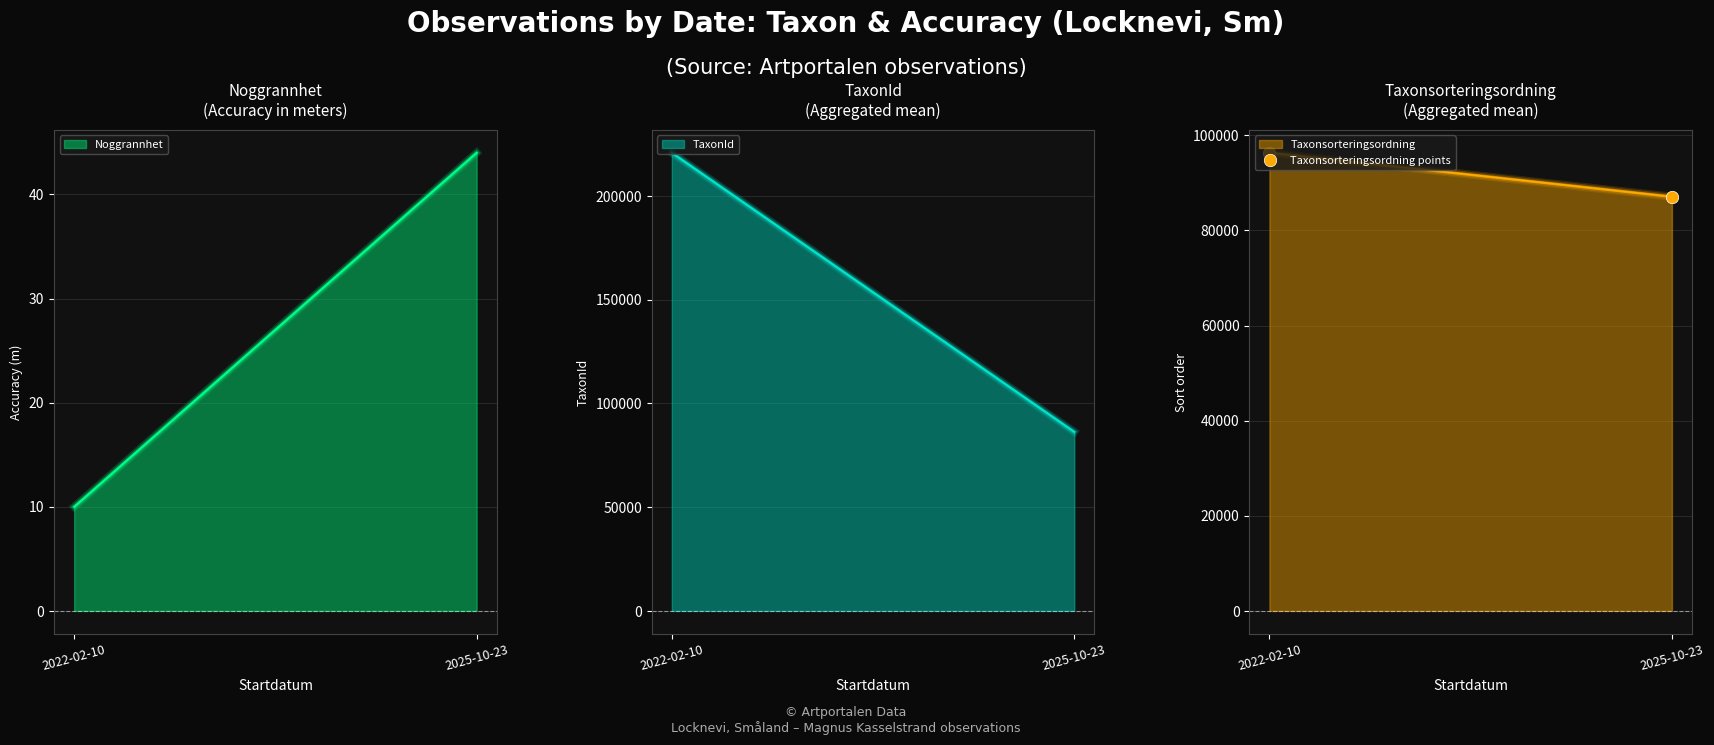

What is the change in value from 2022-02-10 to 2025-10-23?

-9232.6